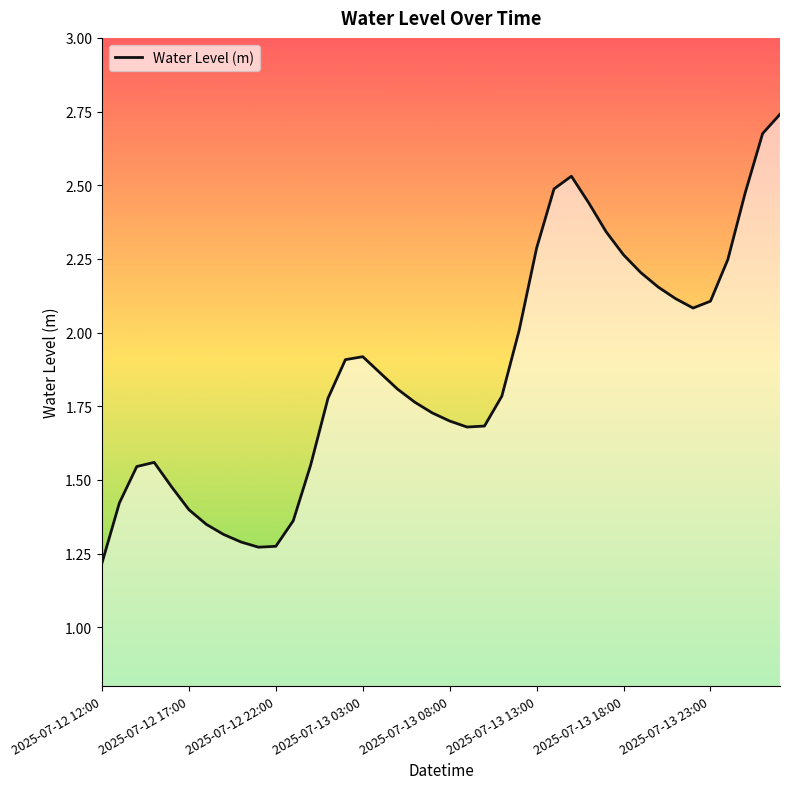

What is the minimum value shown in the chart?

1.2